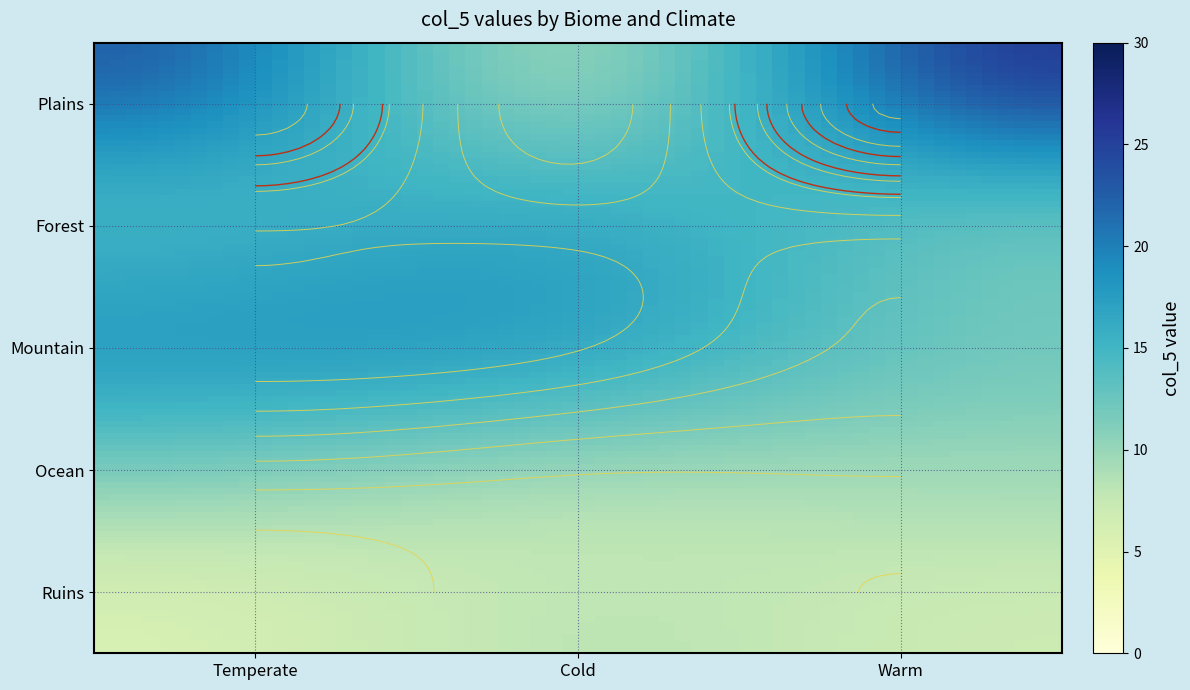

What is the approximate value of Plains at Temperate, to the nearest 10?

20